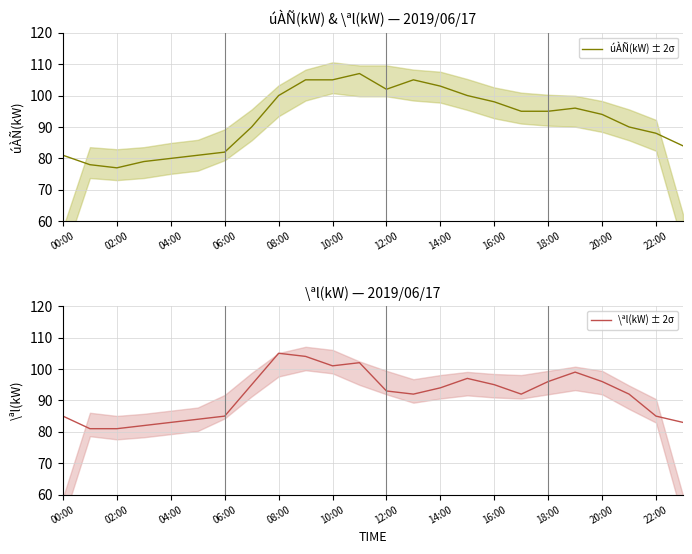

What position from the right is 19?

5